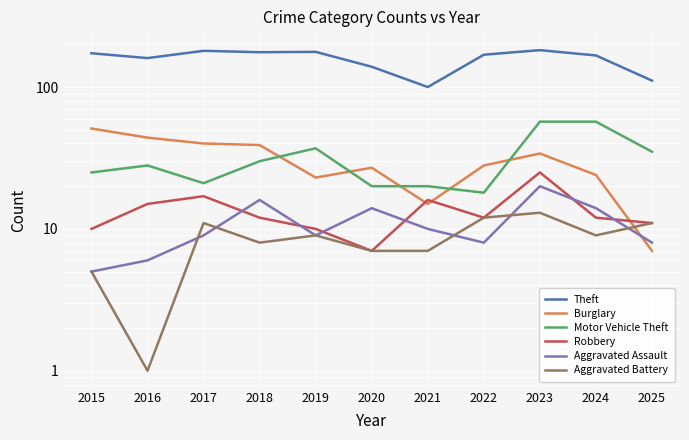

True or false: Motor Vehicle Theft has a value of 13 at 2024.

False